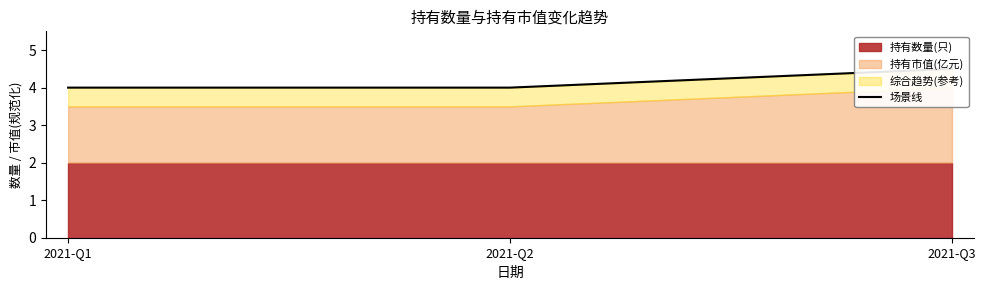

What is the sum of the values at 2021-Q3 and 2021-Q1?

8.5